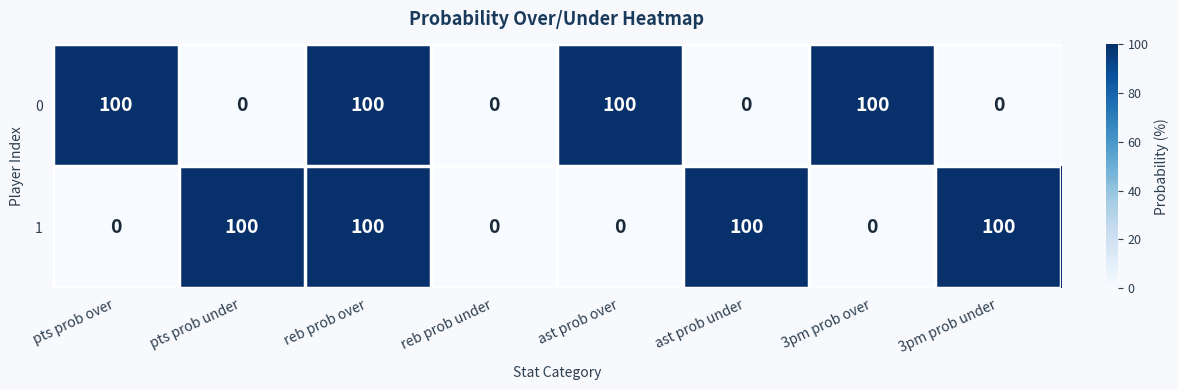

At which category is the sum across all series the highest?

reb prob over